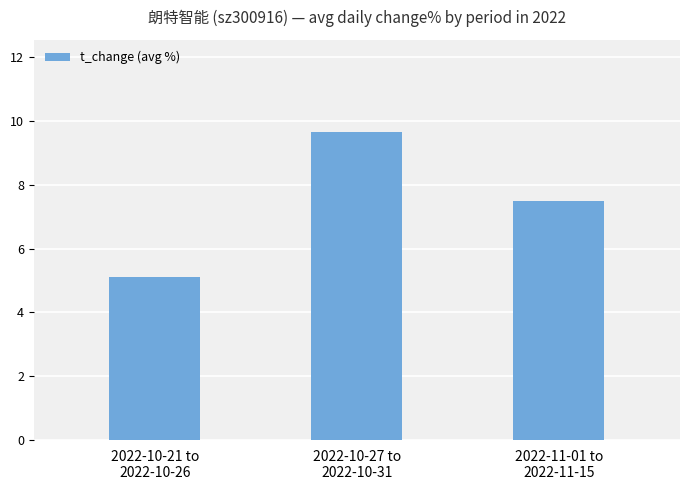

List the labels in order of value, smallest first.

2022-10-21 to
2022-10-26, 2022-11-01 to
2022-11-15, 2022-10-27 to
2022-10-31